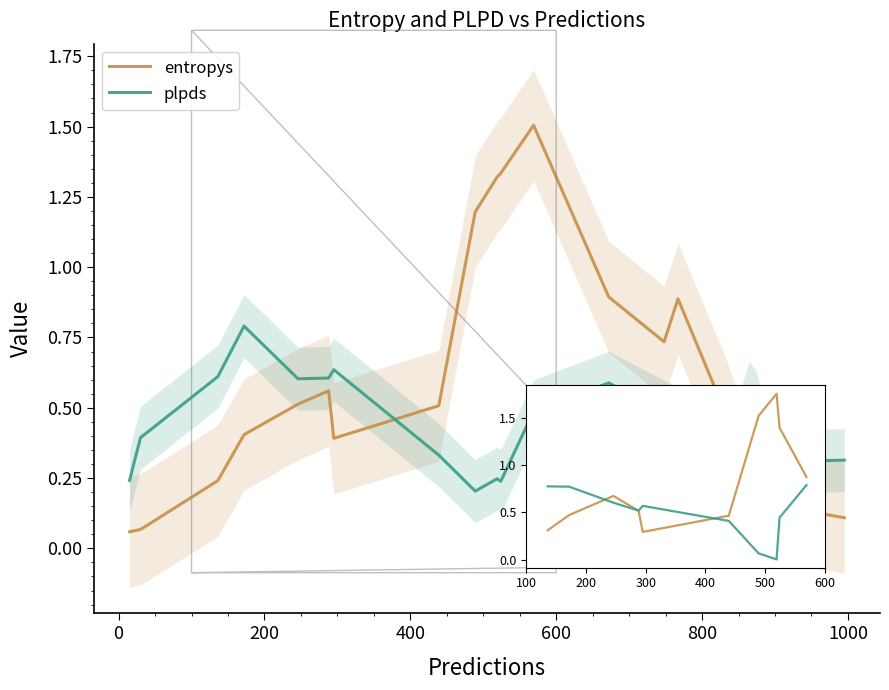

Which series has the largest total across all categories?

entropys